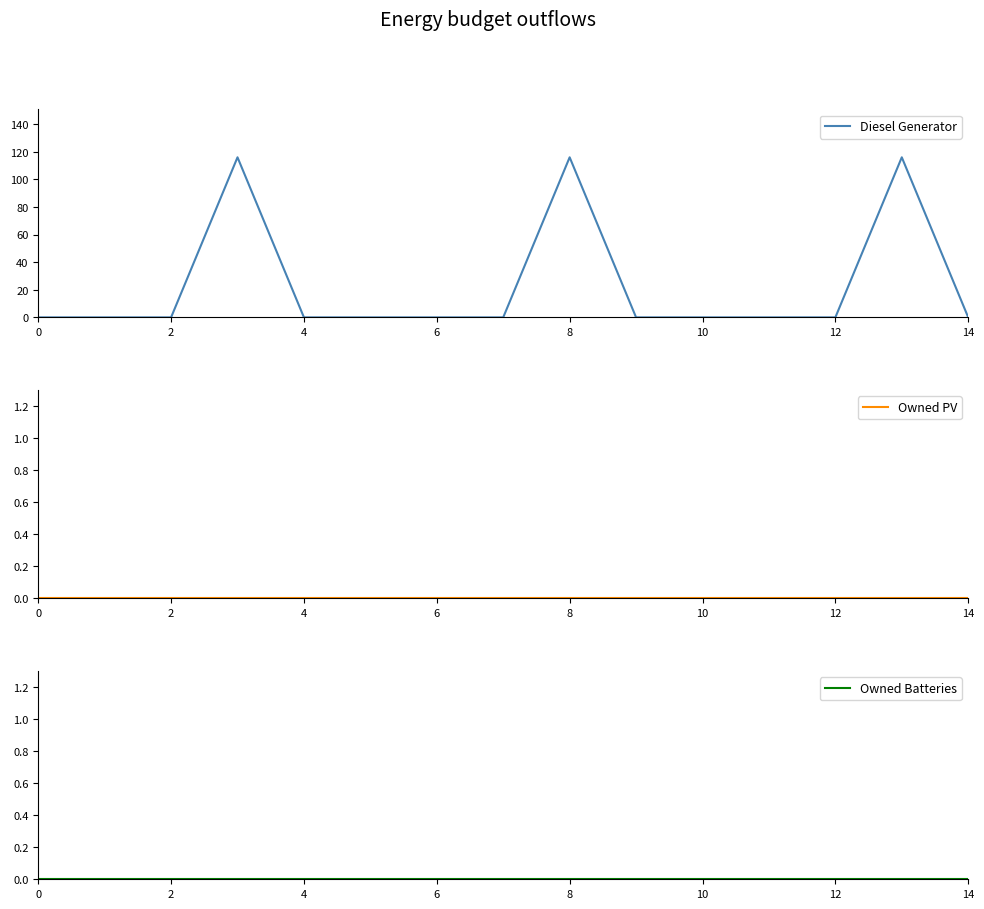

How many lines are shown in the chart?

3